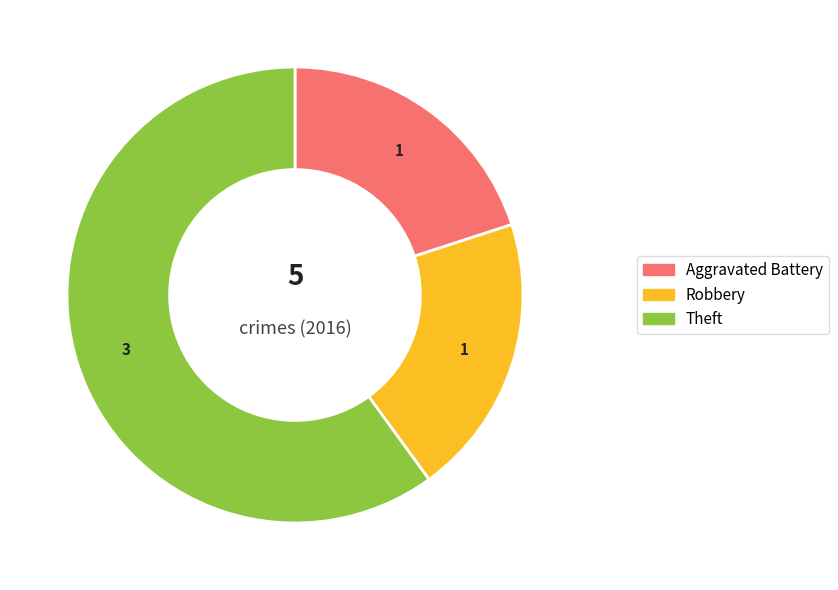

Combined, do Theft and Robbery account for over 50%?

Yes